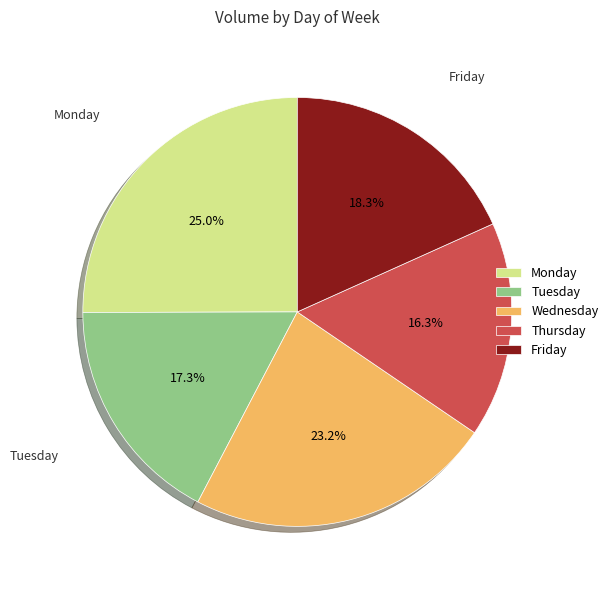

Which category has the smallest portion of the pie?

Thursday